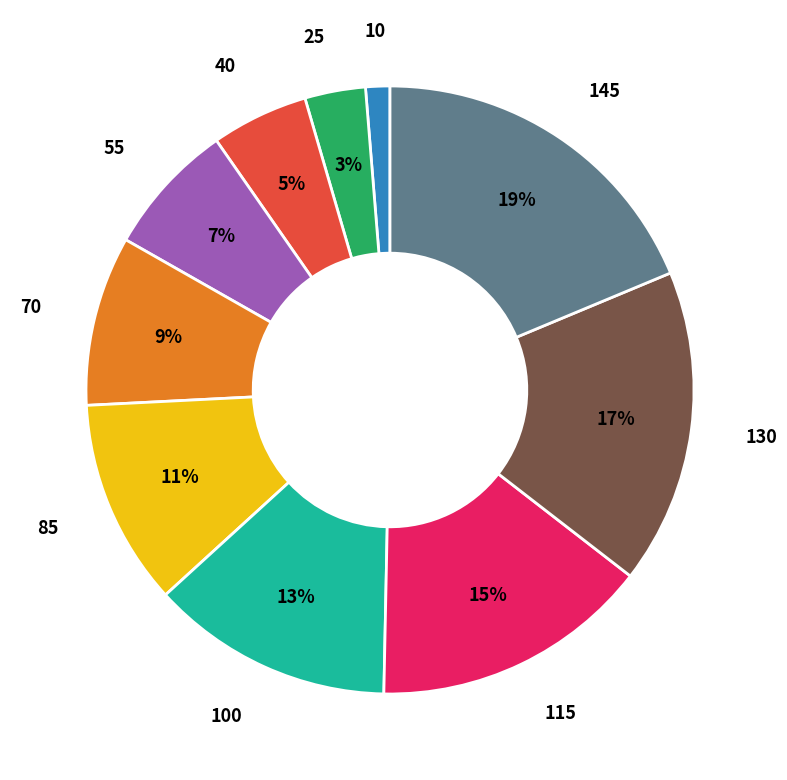

To the nearest percent, what portion does 145 represent?

19%